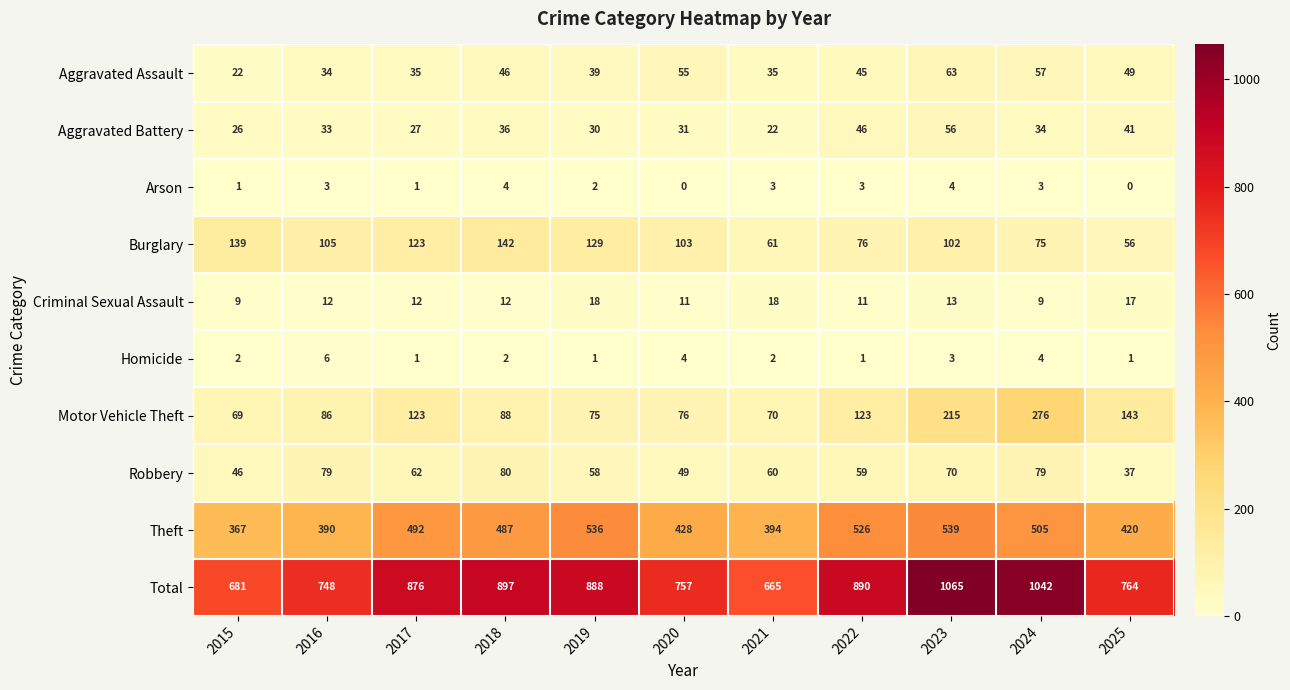

The value of Homicide at 2018 is 3. True or false?

False